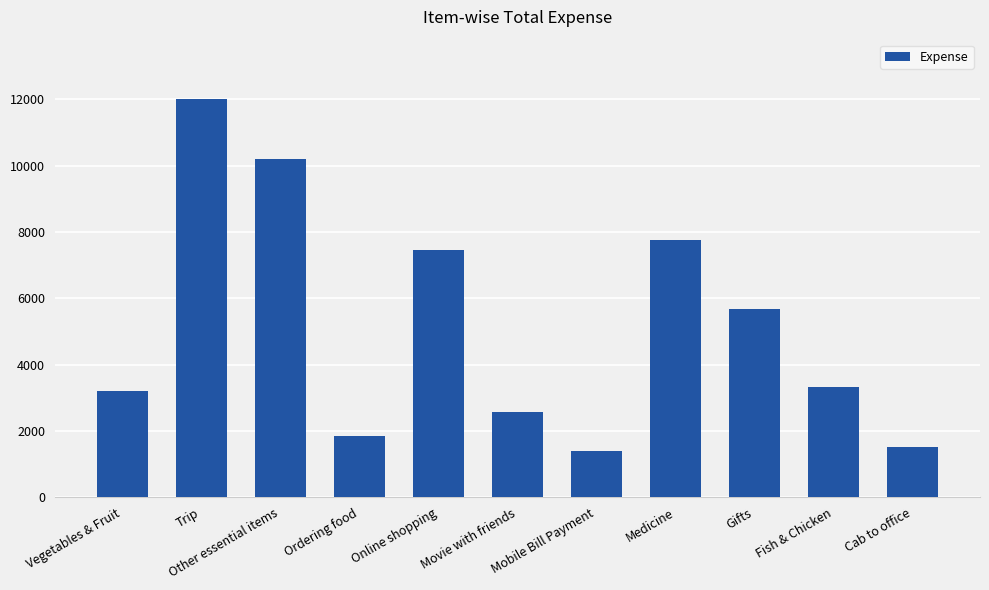

Is it true that the value at Cab to office is 2547.7?

False